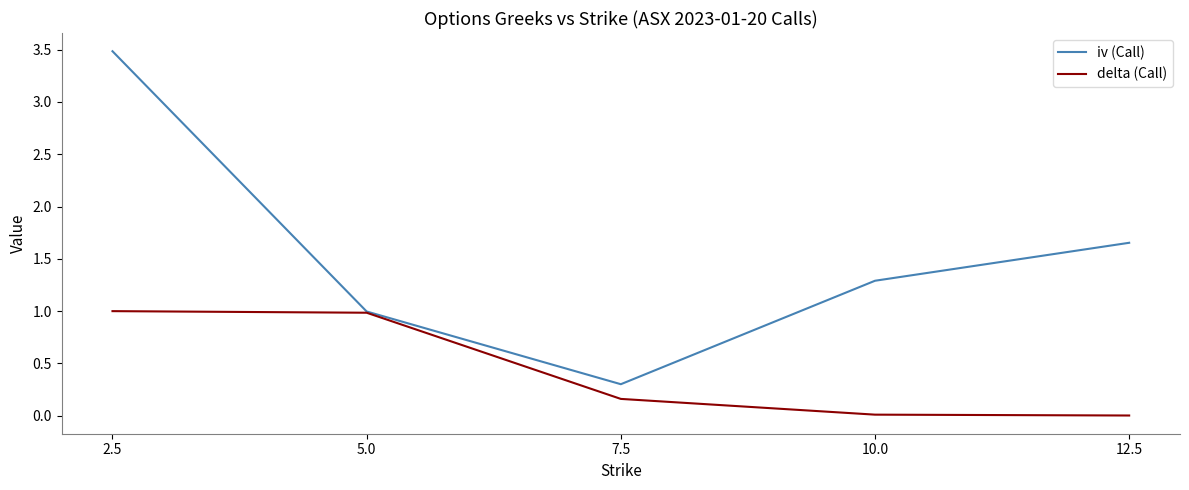

At which category is the sum across all series the highest?

2.5